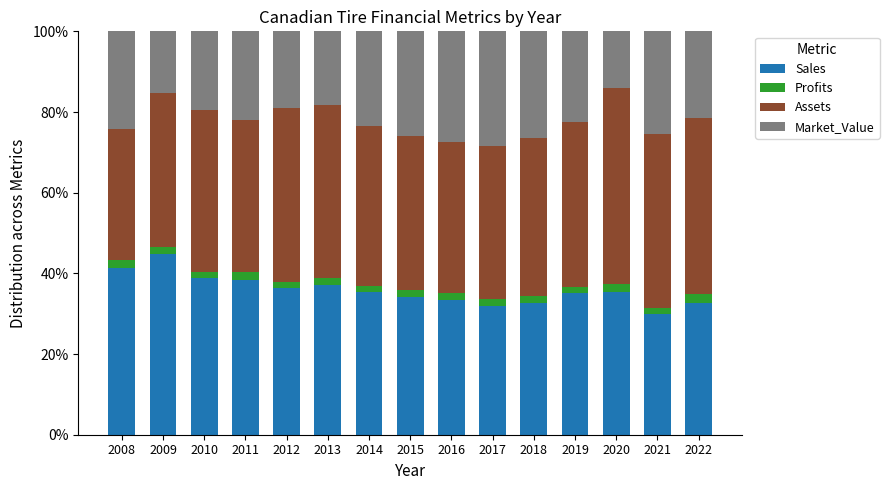

What is the sum of all Sales values?

537.2